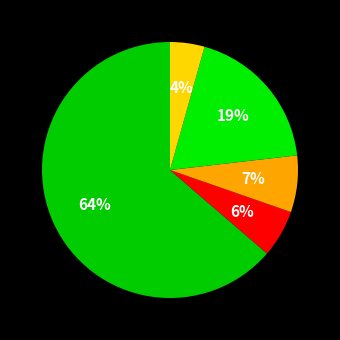

Count the number of slices in the pie.

5